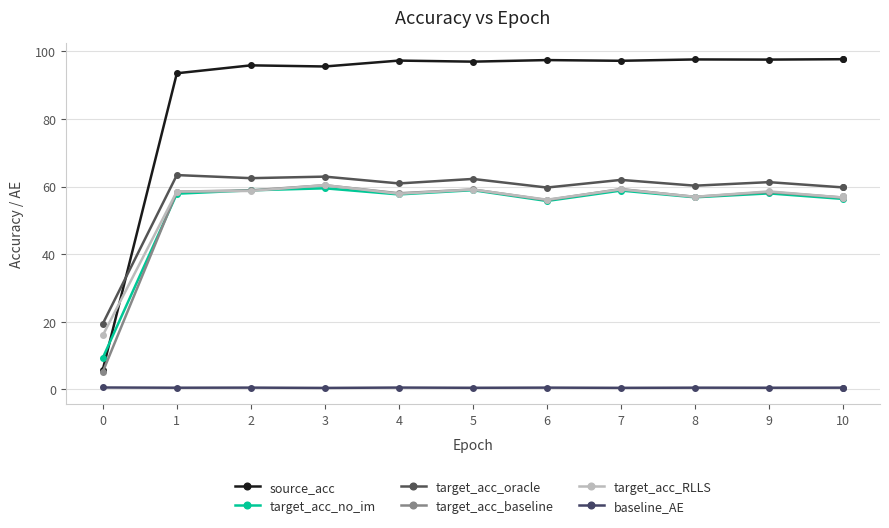

Which series has the widest spread of values?

source_acc